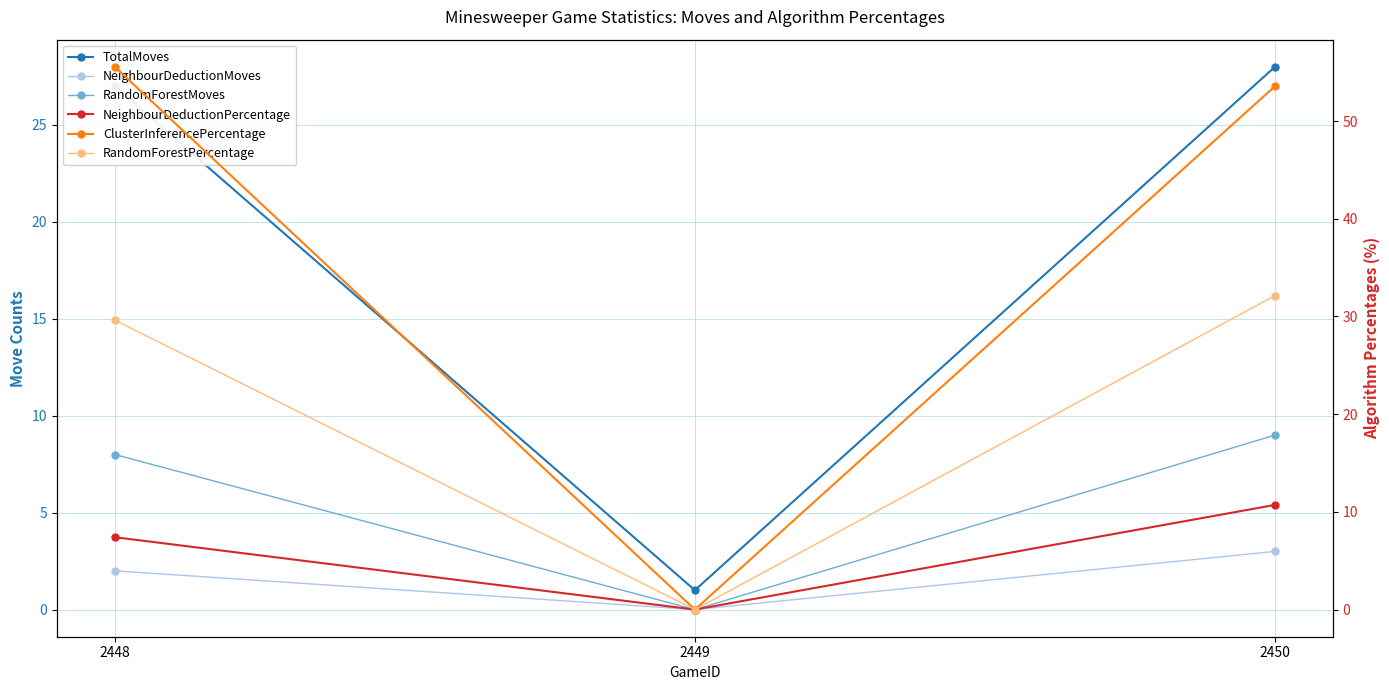

Where does the RandomForestMoves series first go above 8?

2450